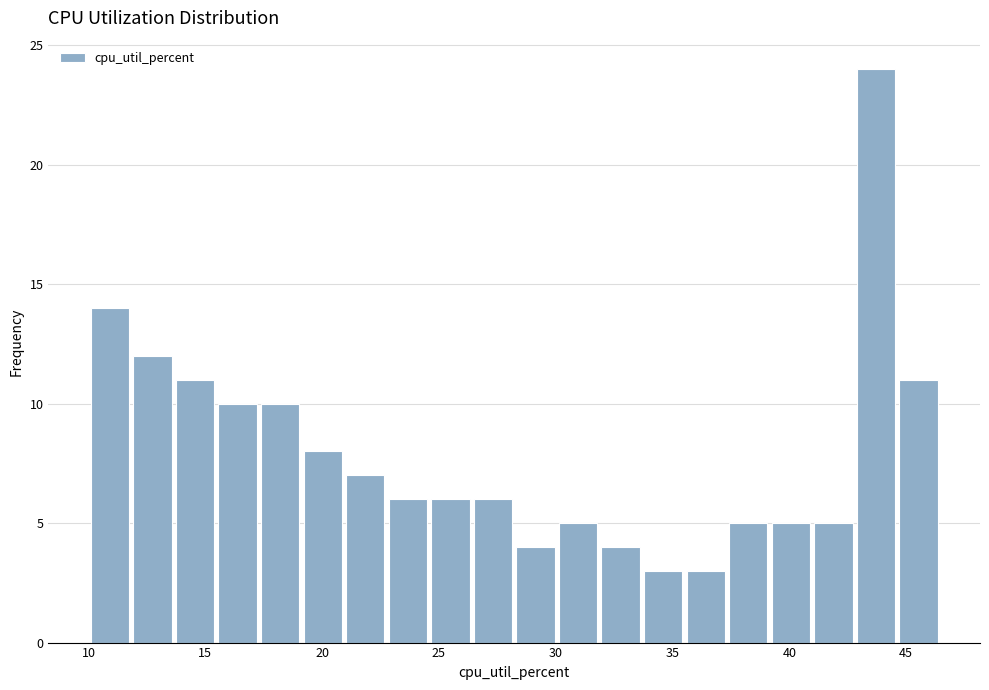

Read against the x-axis, roughly where is the centre of the tallest bar?

43.5